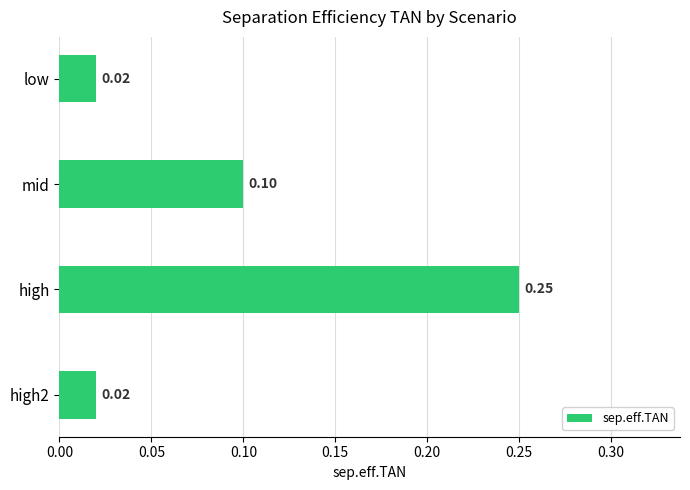

What is the label of the 3rd bar from the top?

high